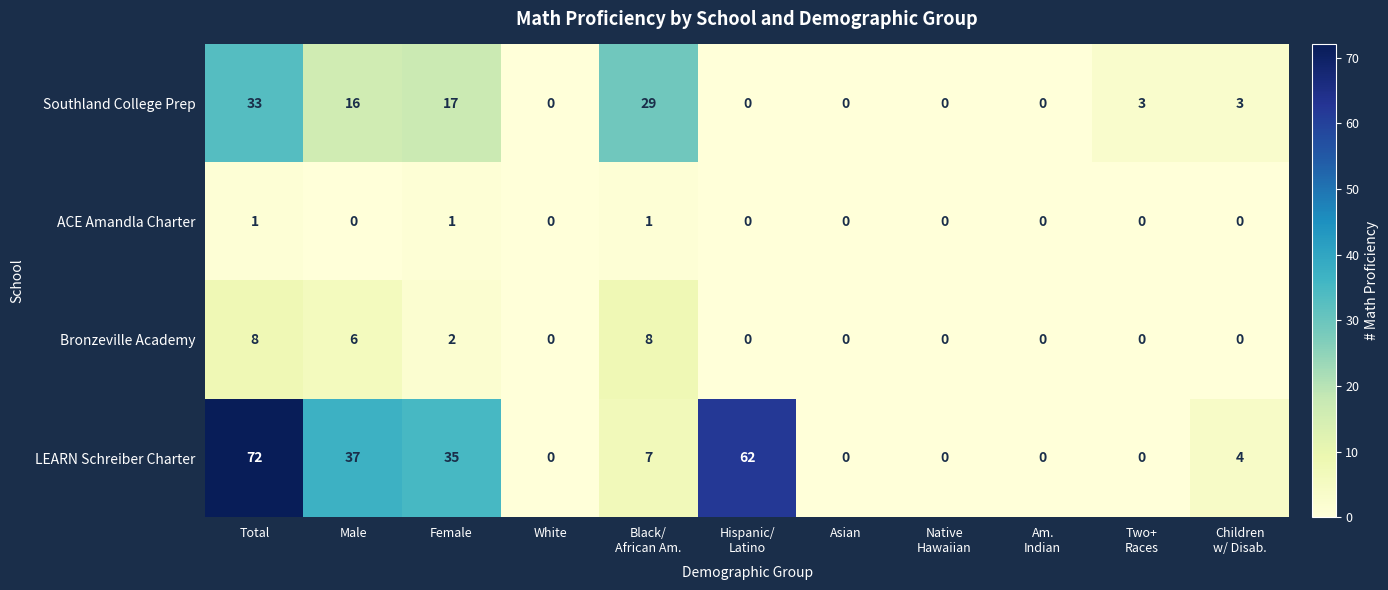

Where does the Southland College Prep series first go above 3?

Total